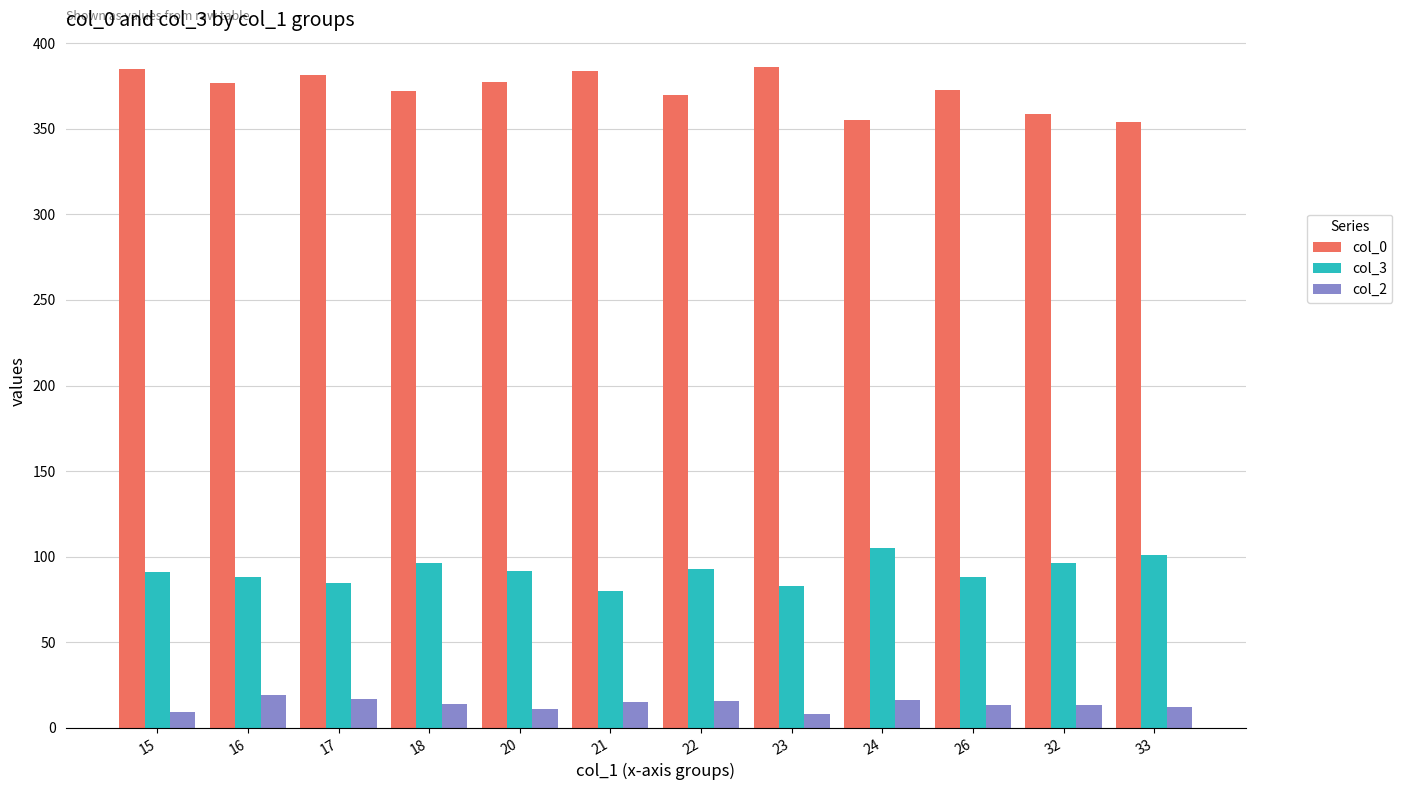

What is the approximate value of col_2 at 15?

9.0